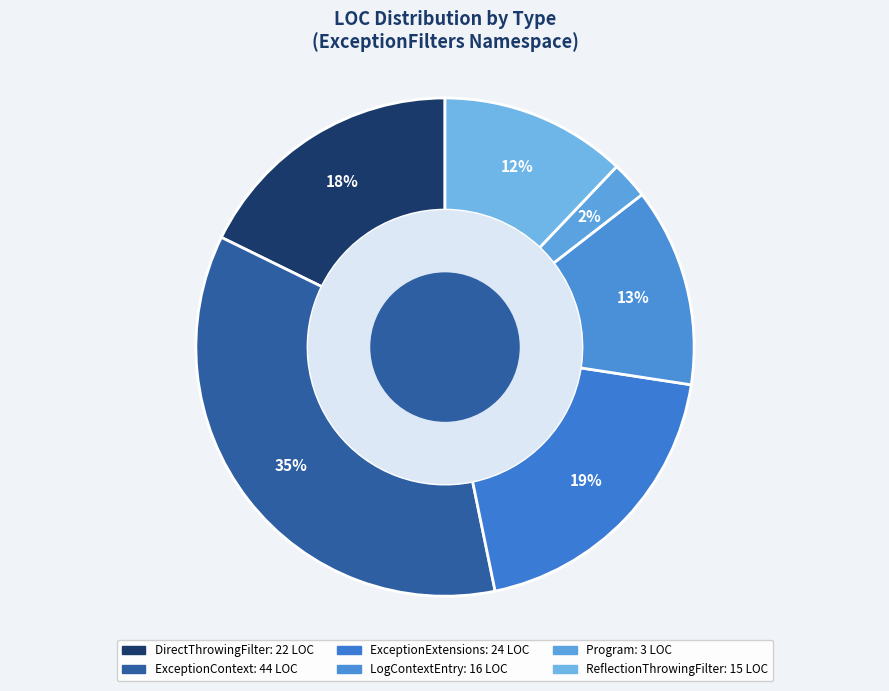

To the nearest percent, what is the difference between the largest and smallest slice percentages?

33%